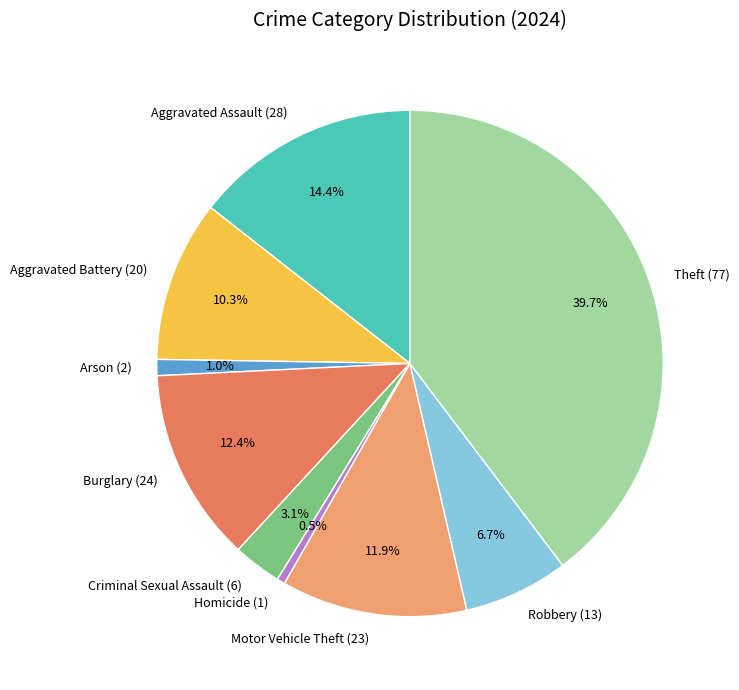

Is it true that Aggravated Battery is 5% of the pie?

False